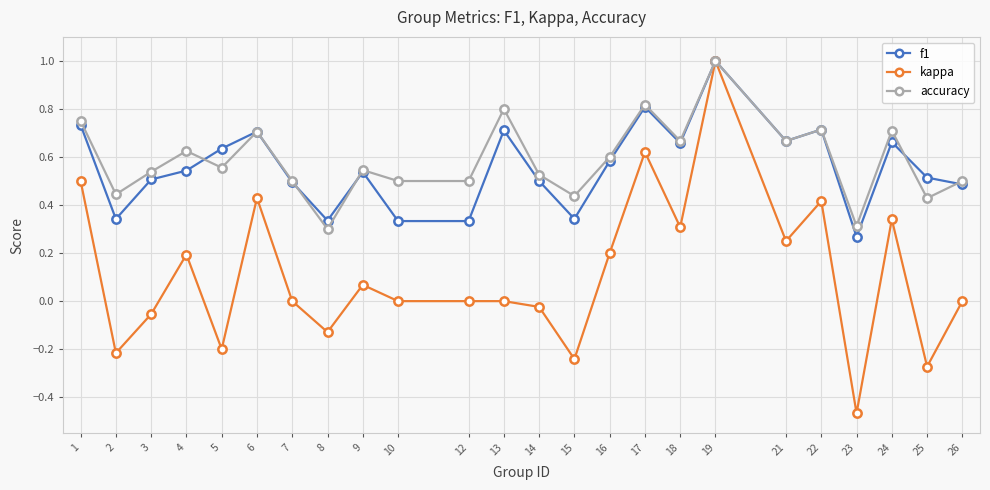

At which category is the sum across all series the highest?

19